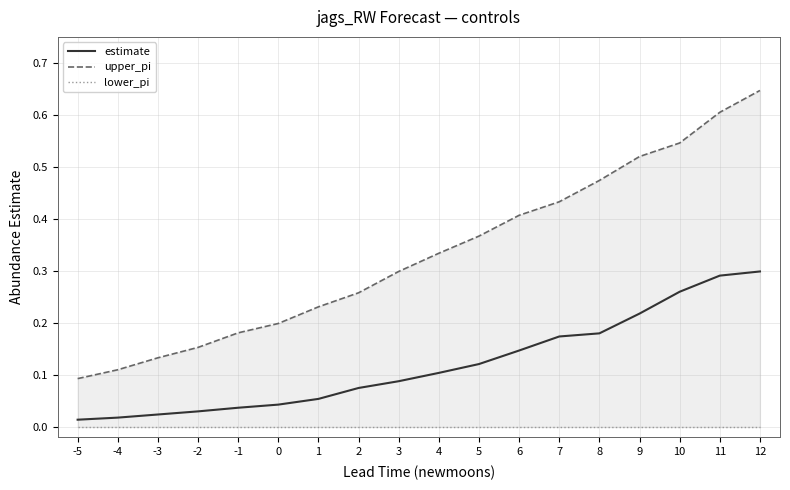

What is the approximate value of upper_pi at 5?

0.4